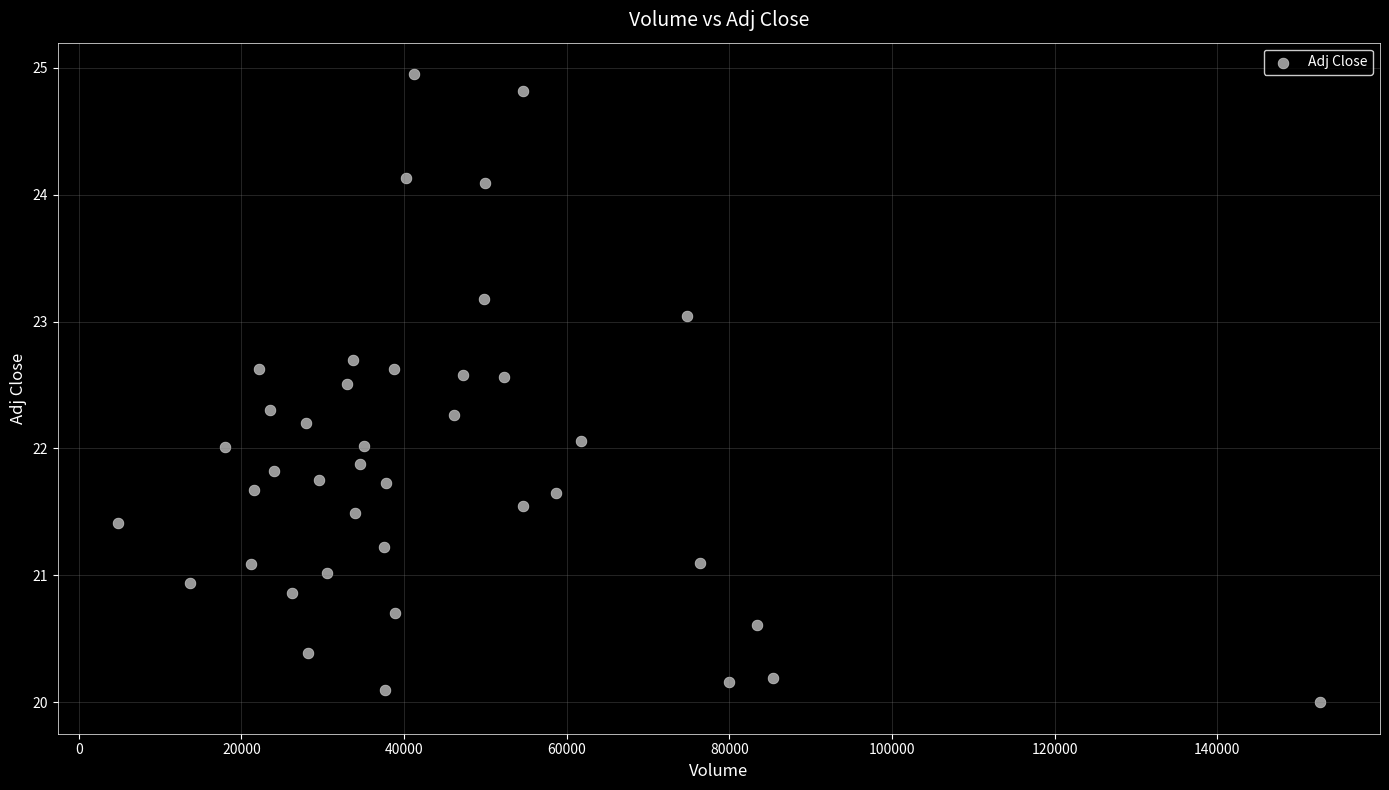

What is the range of X values (max minus min)?

147800.0